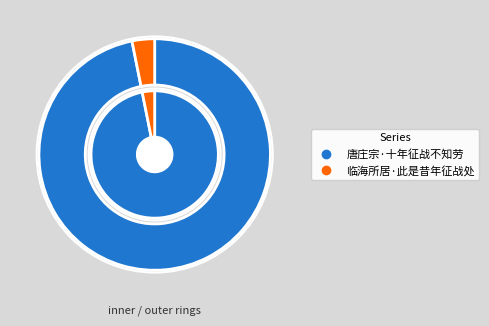

To the nearest percent, what portion does 临海所居·此是昔年征战处 represent?

3%